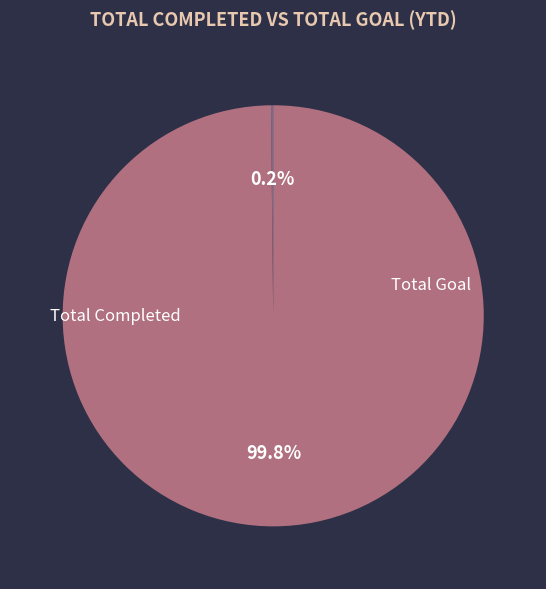

True or false: Total Completed accounts for 0% of the total.

True